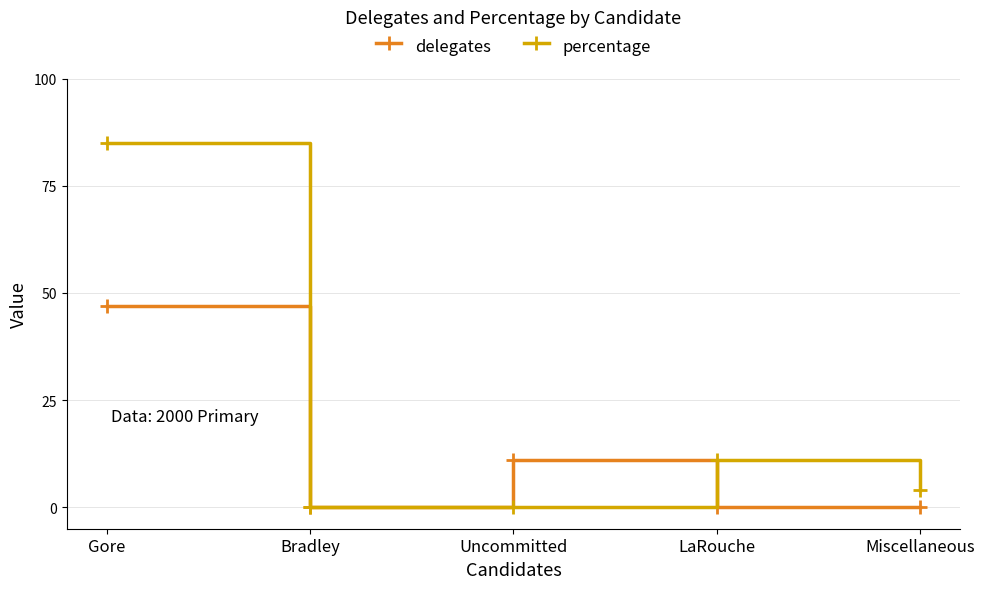

At which label does delegates reach its peak?

Gore